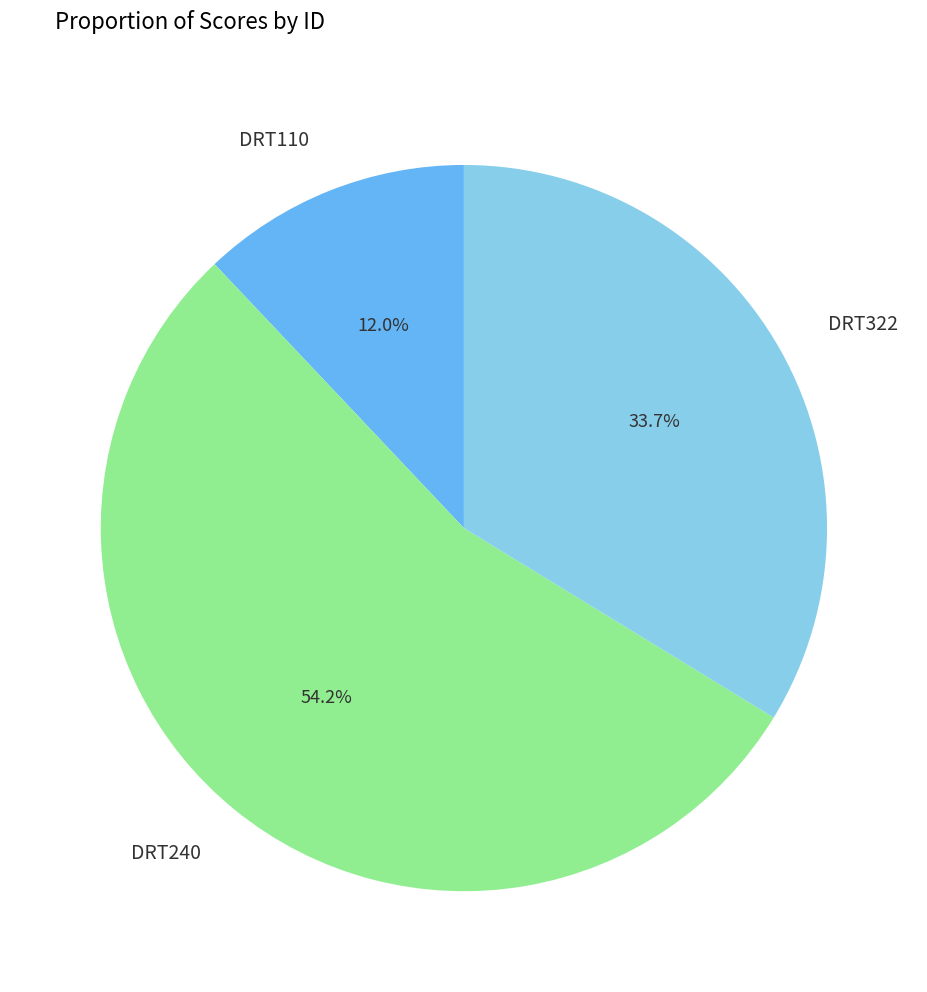

Rank the categories by value from highest to lowest.

DRT240, DRT322, DRT110